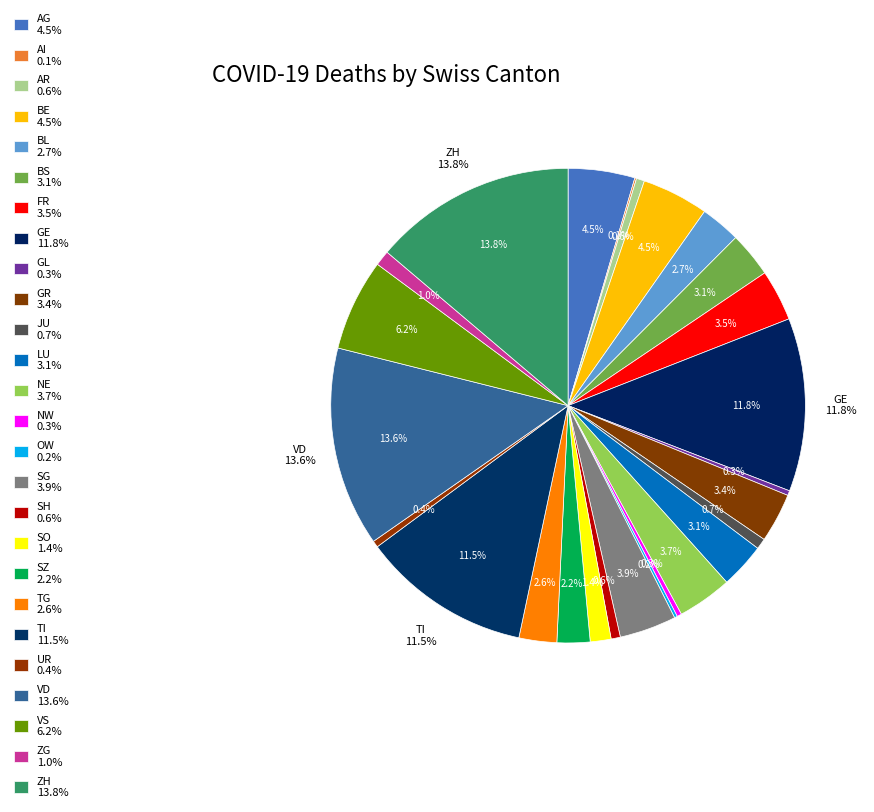

Between NW and JU, which is larger?

JU